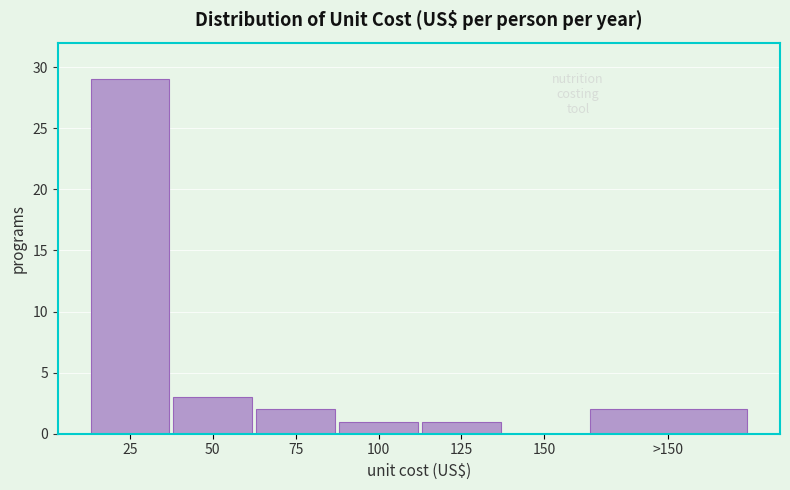

Reading right to left, transcribe all the data shown in this chart.

>150=2	150=0	125=1	100=1	75=2	50=3	25=29